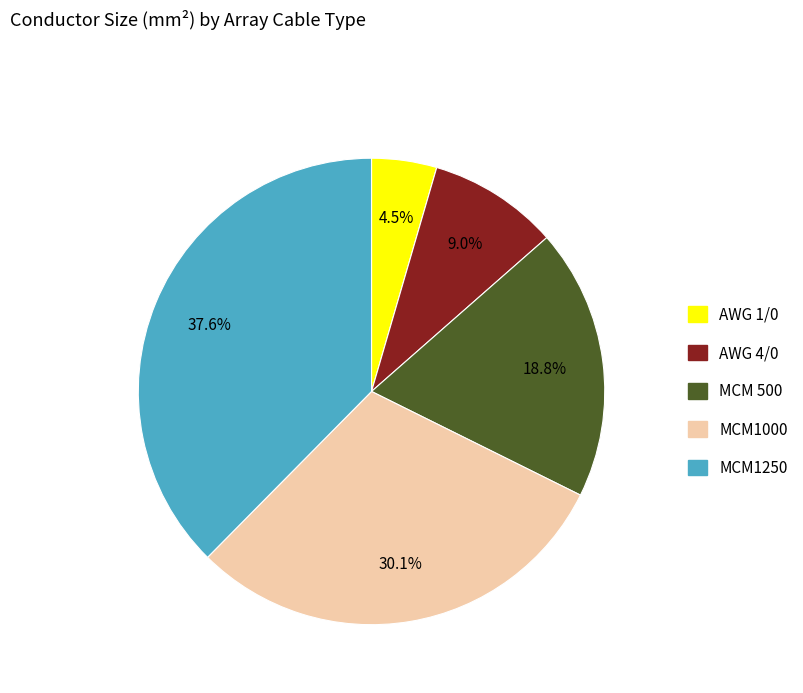

Combined, do MCM 500 and AWG 4/0 account for over 50%?

No